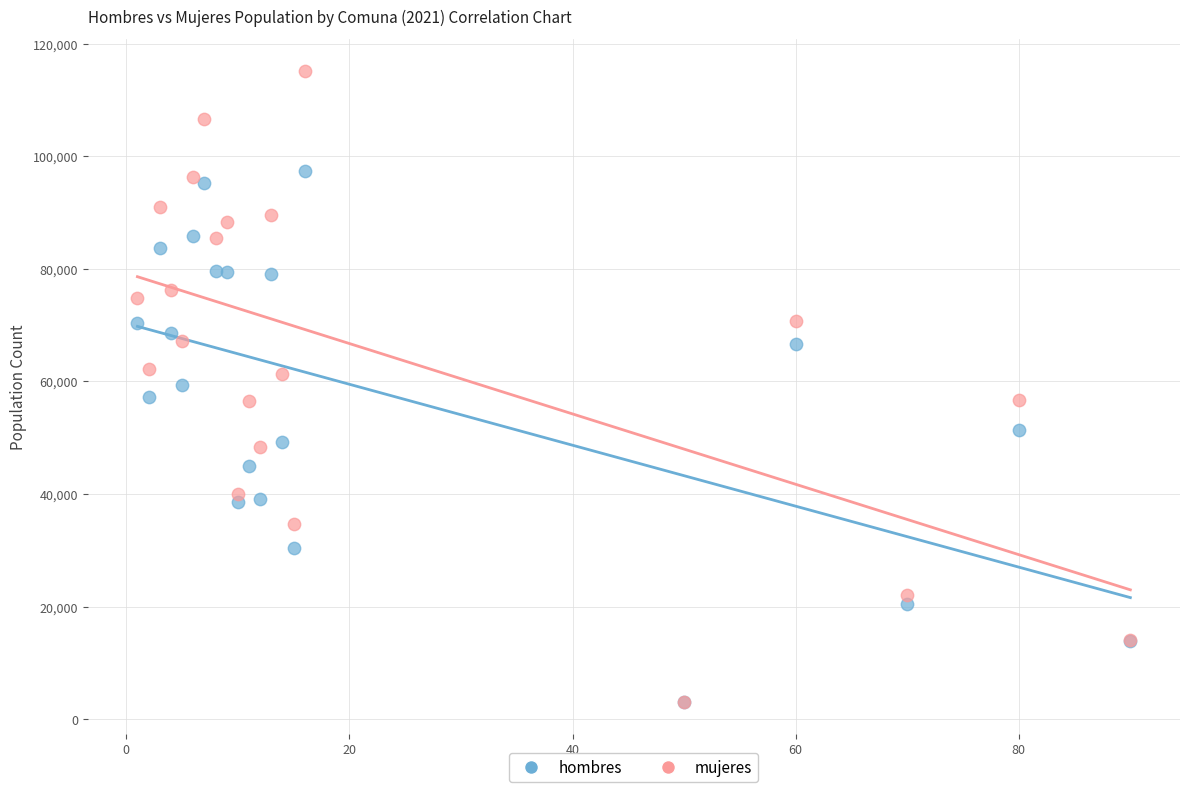

Which series has the largest Y range (max minus min)?

mujeres